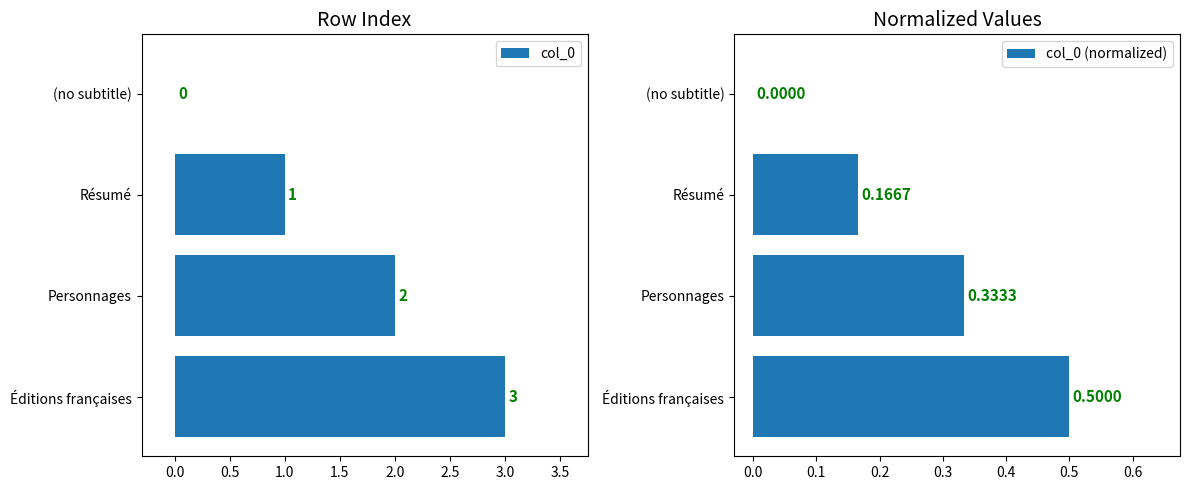

At which label is col_0 (normalized) closest to 0?

(no subtitle)